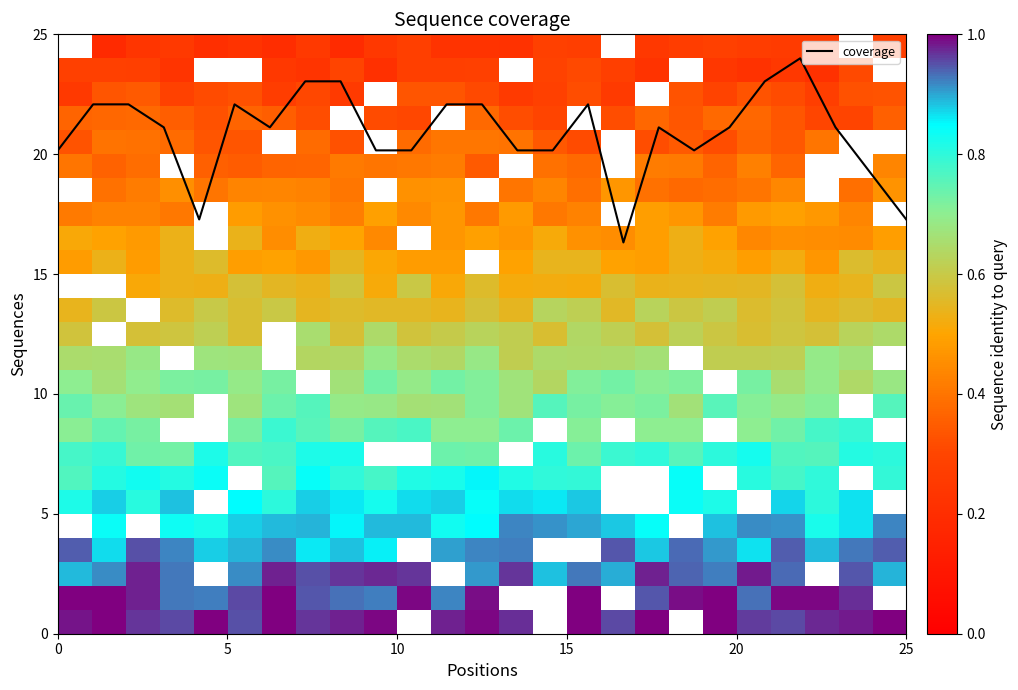

Is it true that coverage equals 17.3 at 25?

True